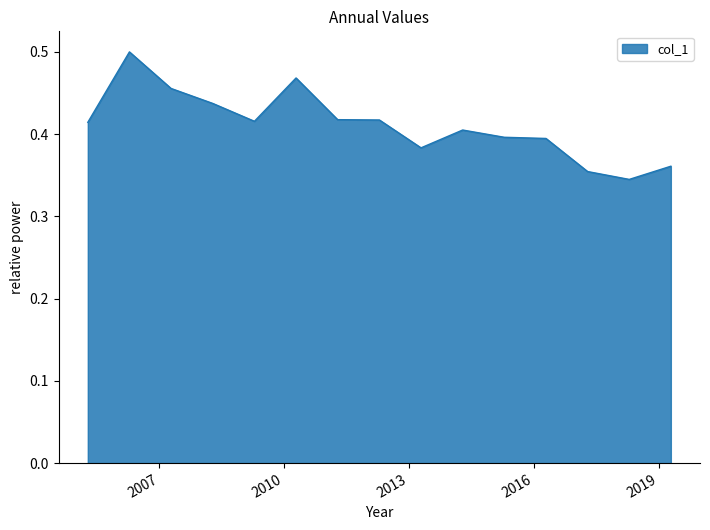

At which label is the value closest to 0?

2018-04-15